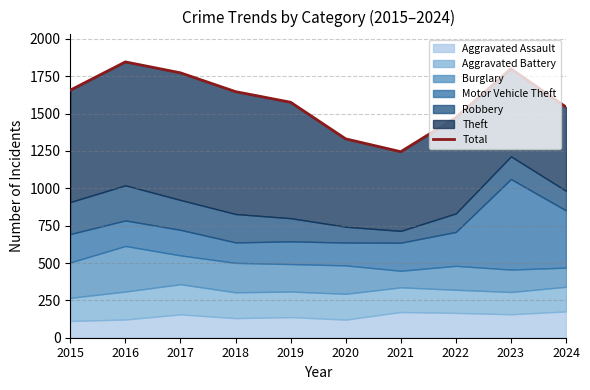

True or false: the data shows 2784 at 2015.

False